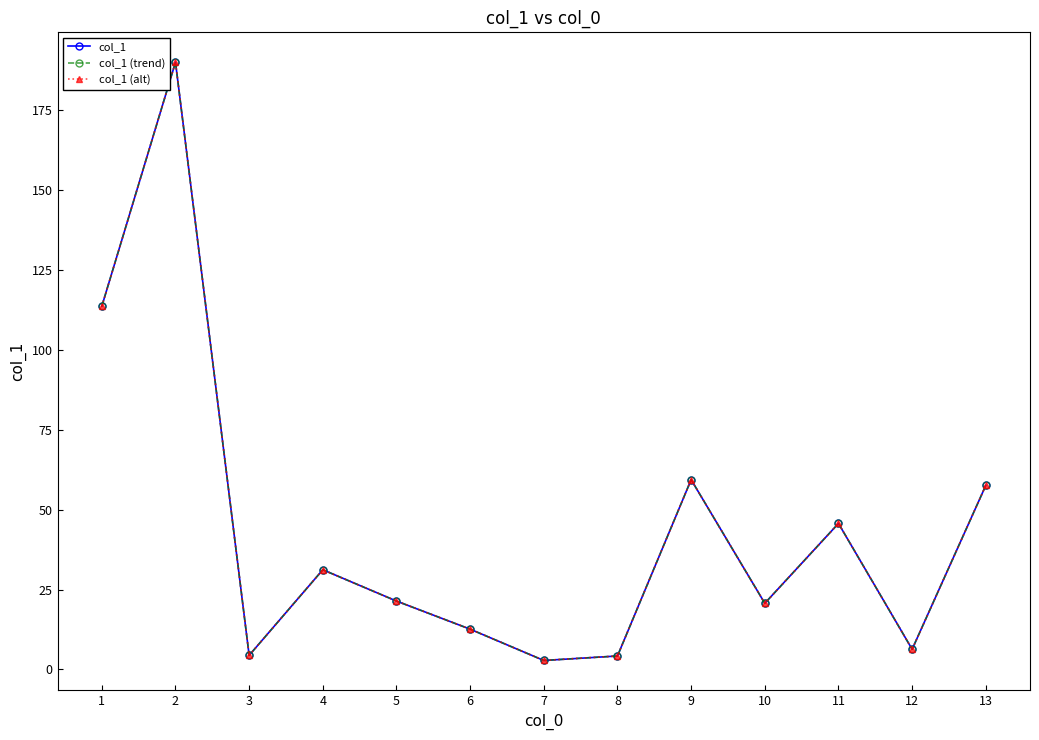

Does the chart have visible grid lines?

No